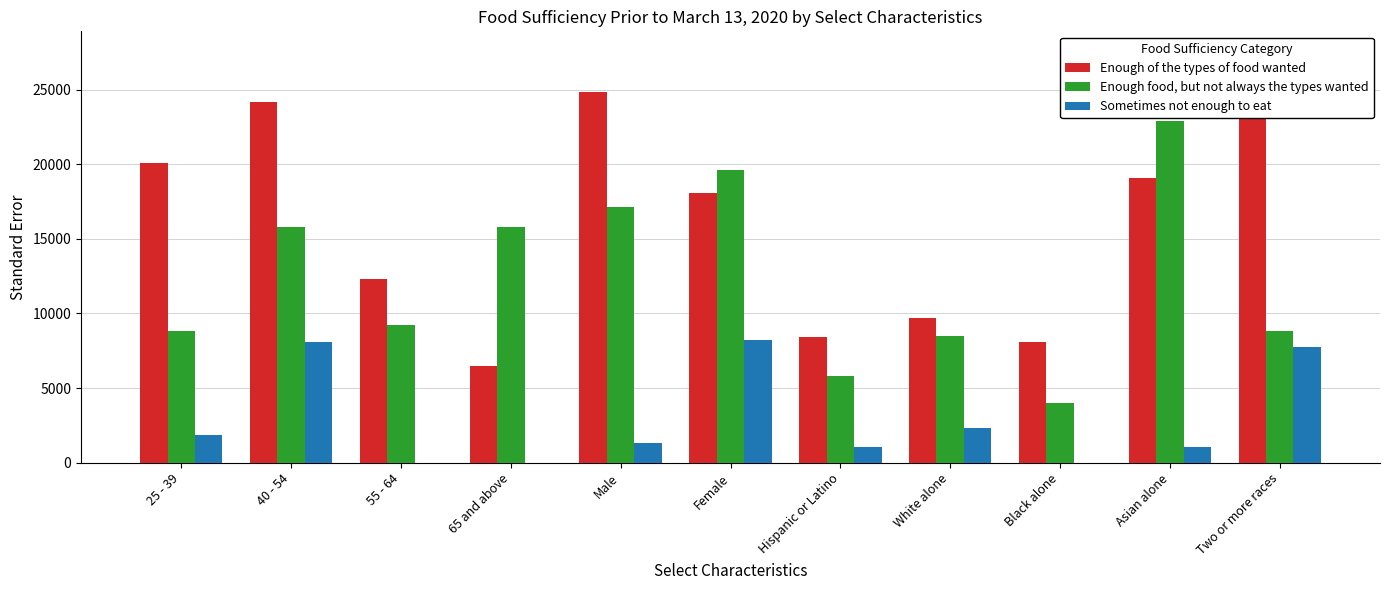

At which category is the sum across all series the highest?

40 - 54